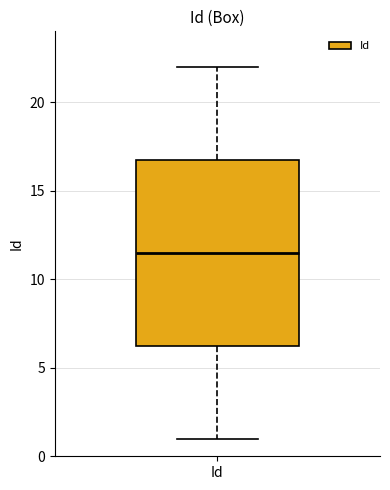

Read this box plot against the y-axis: the position of the median line, the range covered by the box, and the ends of both whiskers. The values are not printed on the chart, so give them approximately, as read against the axis.

median 11.5, box 6.5 to 17.0, whiskers 1.0 to 22.0